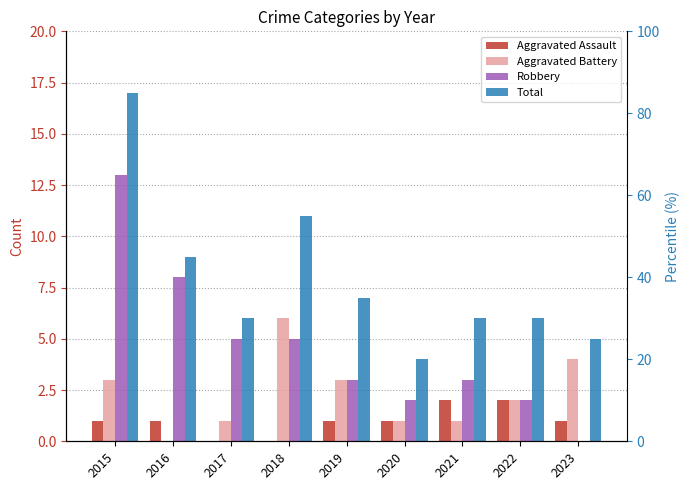

True or false: Aggravated Assault has a value of -1 at 2017.

False